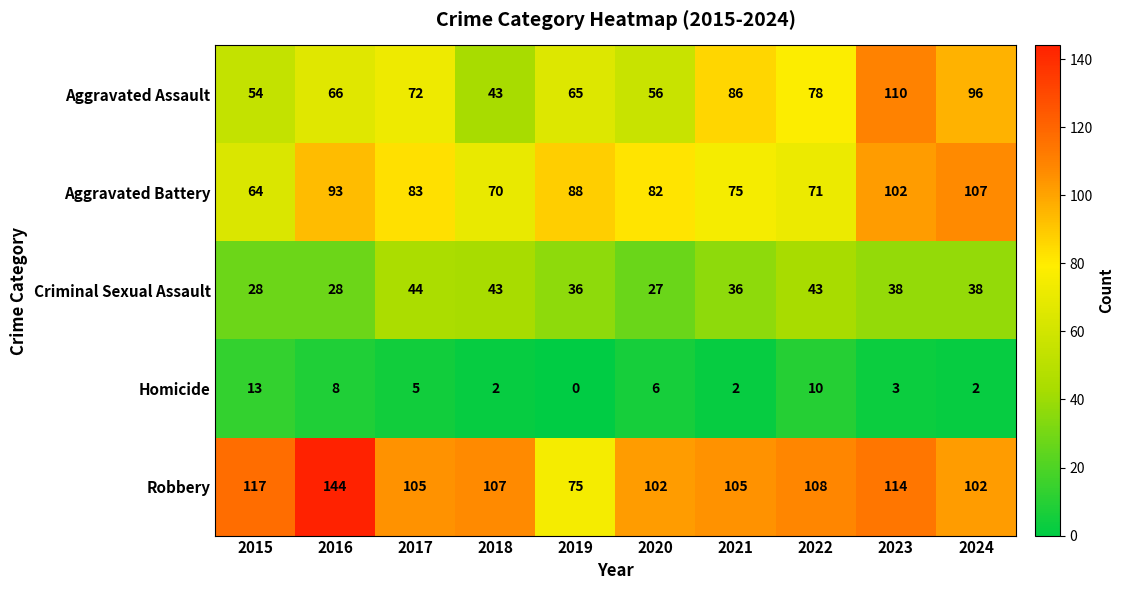

What is the average value of the Criminal Sexual Assault series?

36